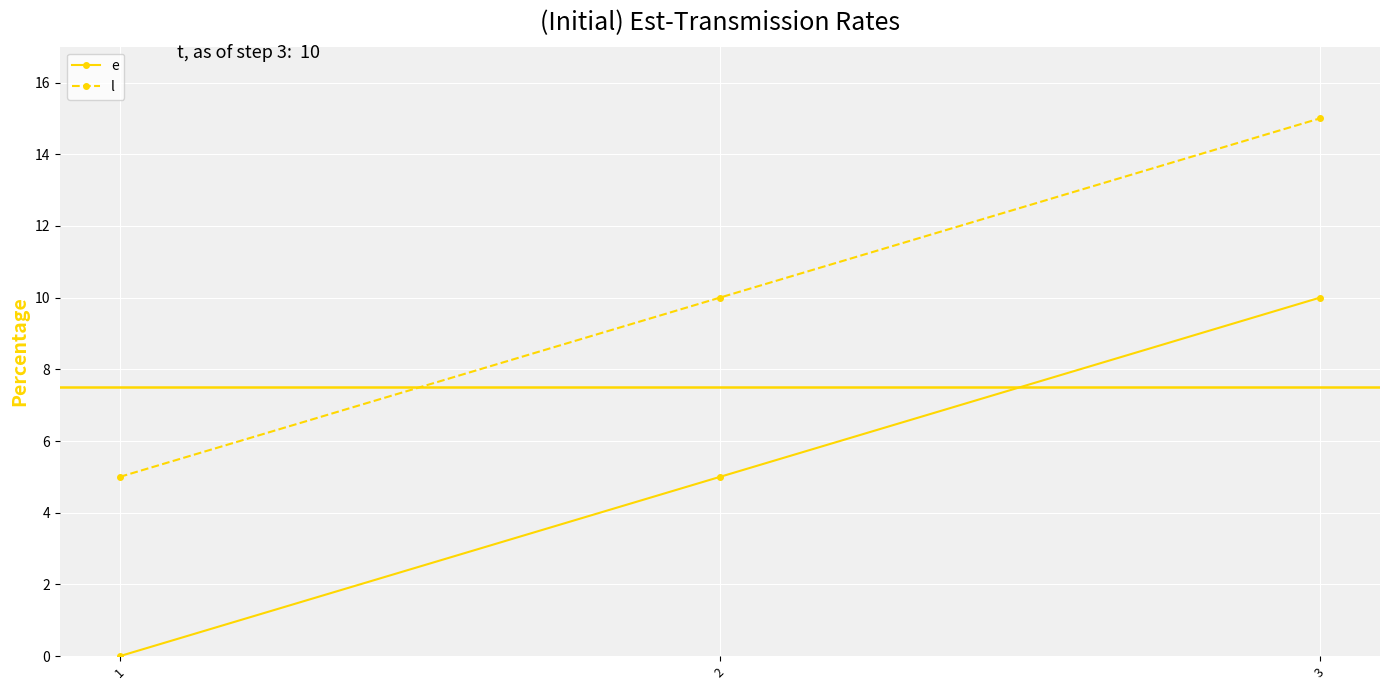

Reading left to right, what are all the values shown in this chart?

e: 0	5	10
l: 5	10	15